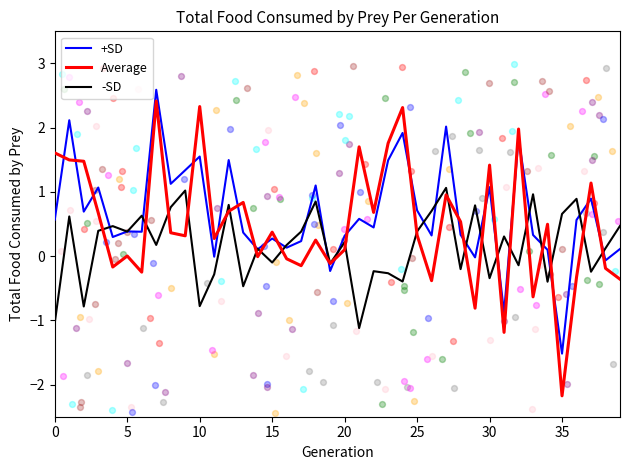

What is the total value across all series at 0?

1.1